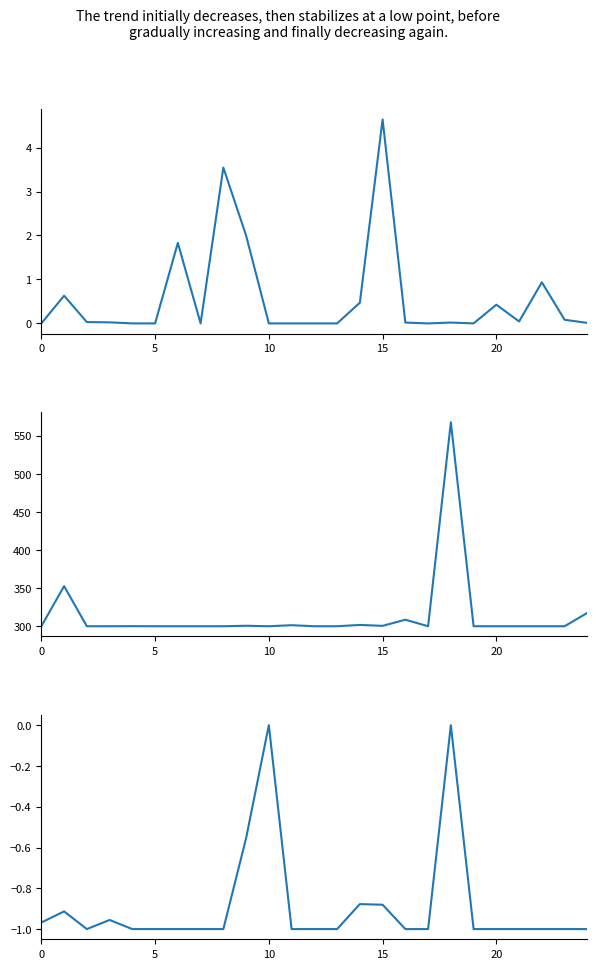

What is the difference between the 061/Other flour values at 0 and 9?

2.0